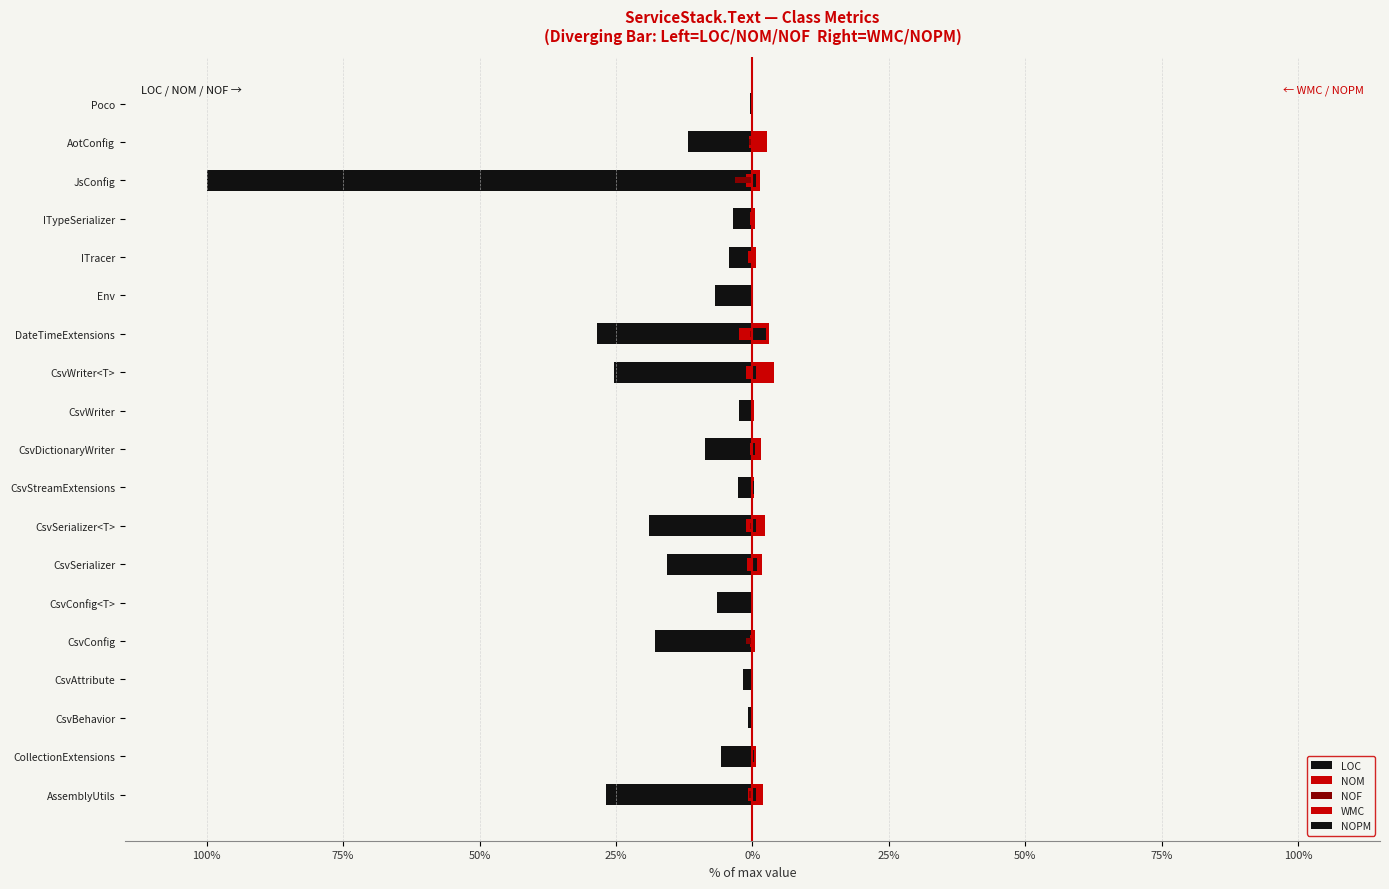

Which series has the largest range (max minus min)?

LOC